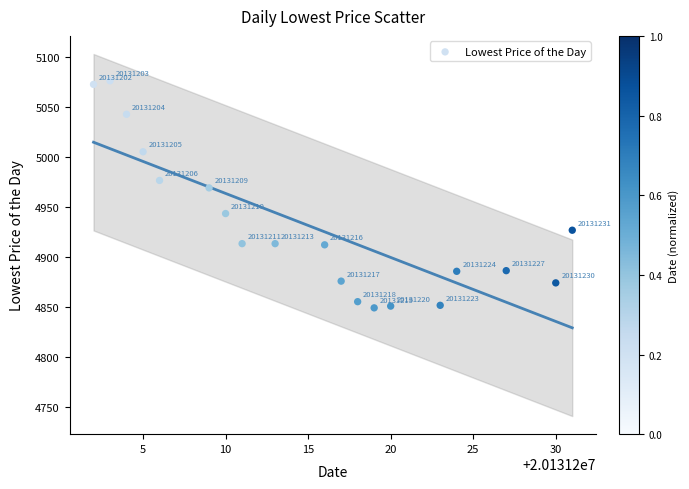

What is the range of Y values (max minus min)?

227.2